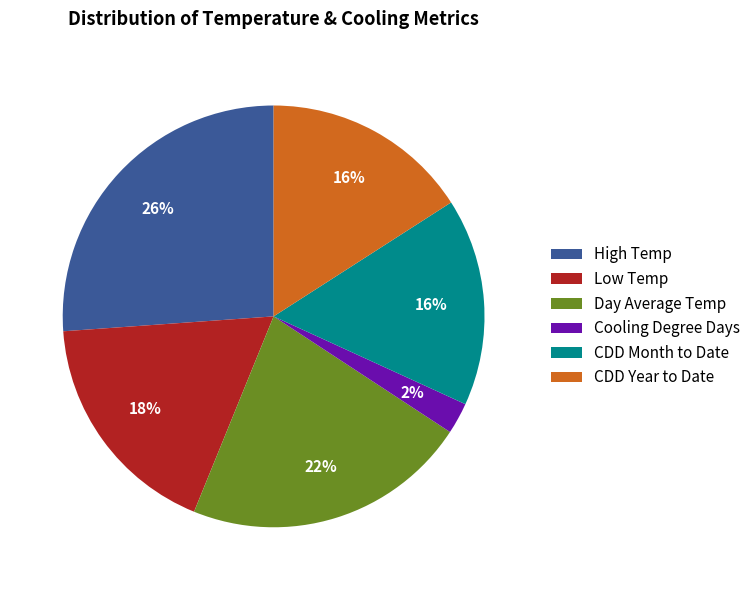

Which slice is the smallest?

Cooling Degree Days